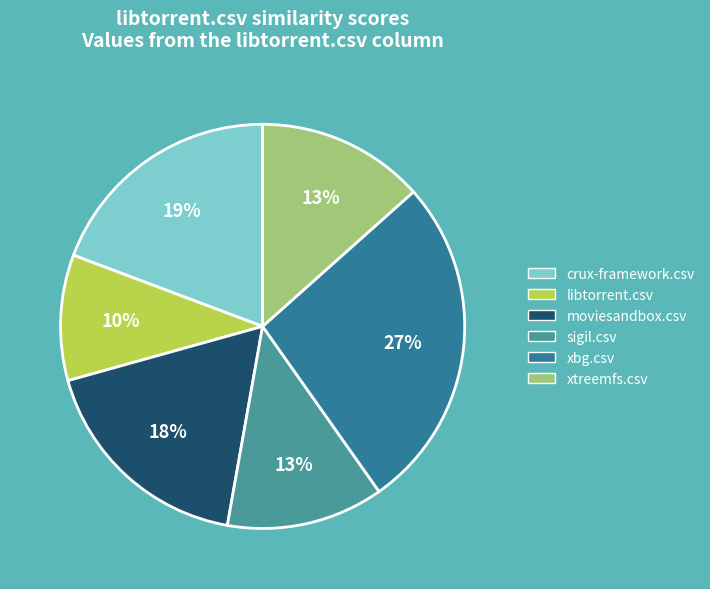

Does crux-framework.csv account for over 50% of the chart?

No